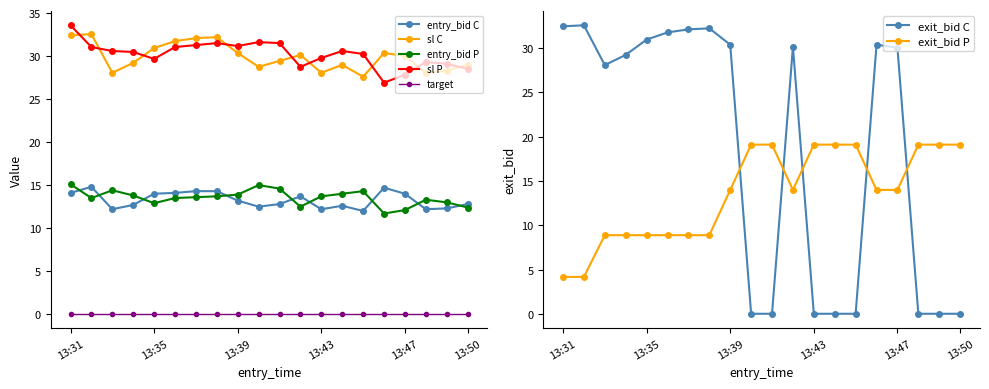

What is the lowest value of the sl C series?

27.6